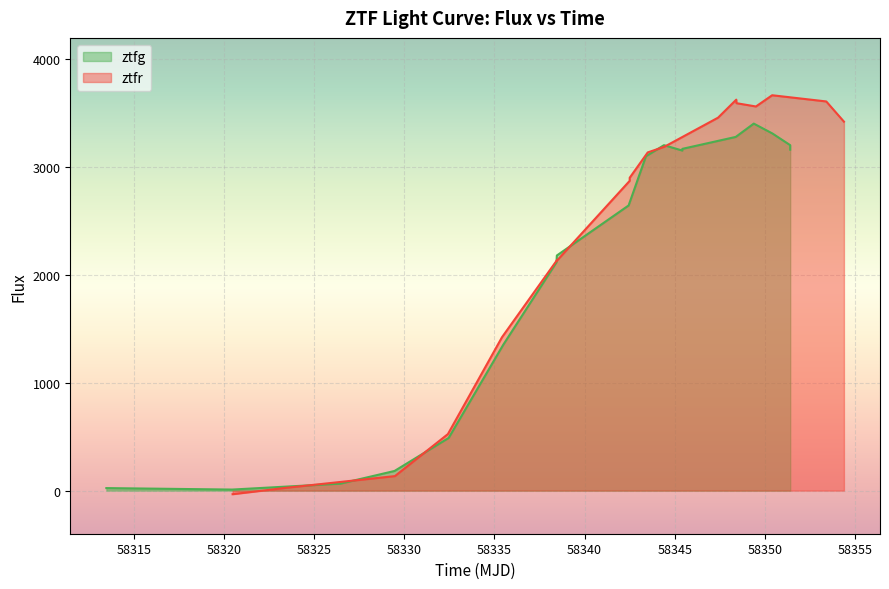

True or false: ztfr and ztfg intersect in this chart.

True